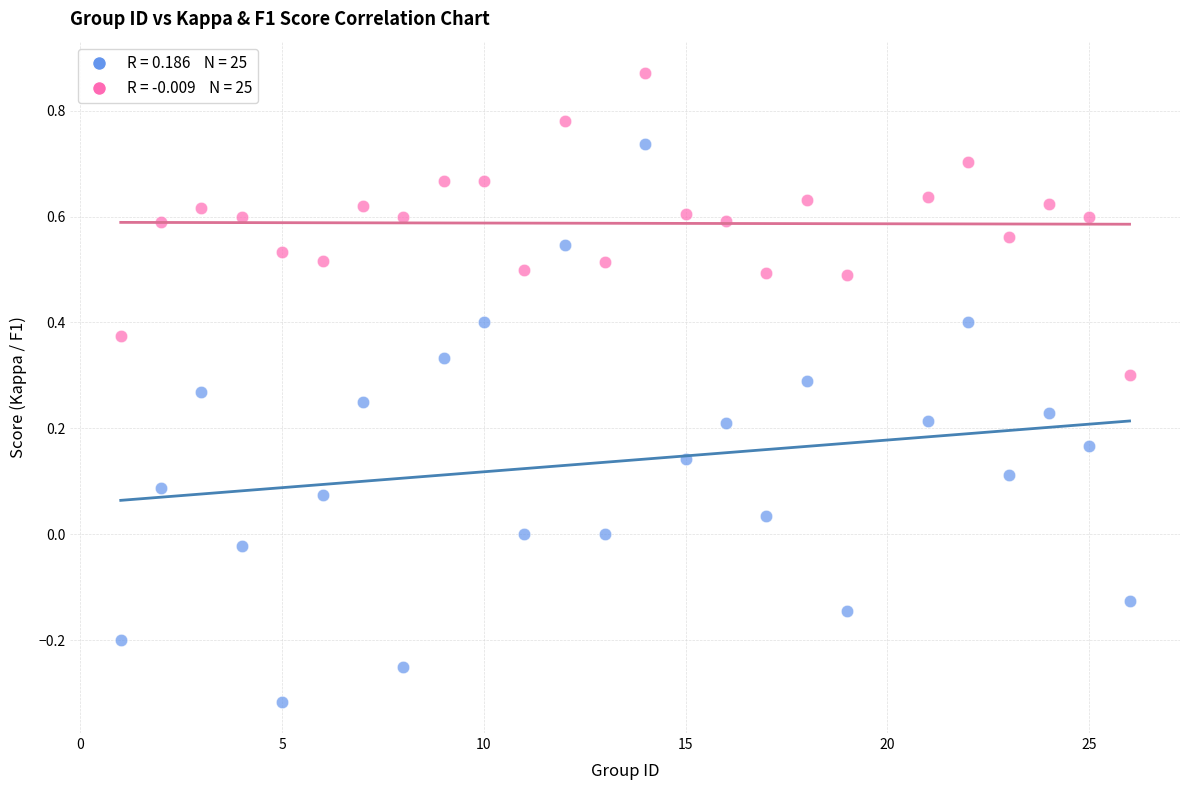

Across all data points, what is the range of Y values (max minus min)?

1.2